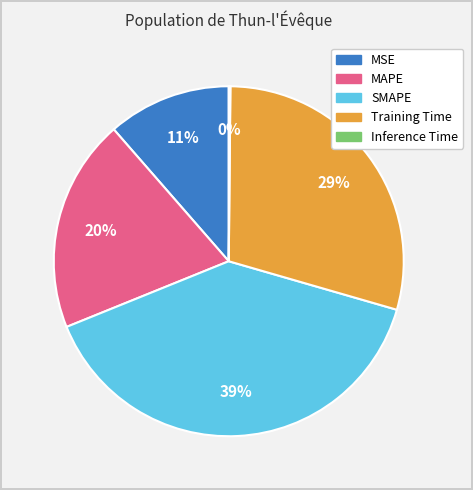

Does any single category account for the majority?

No